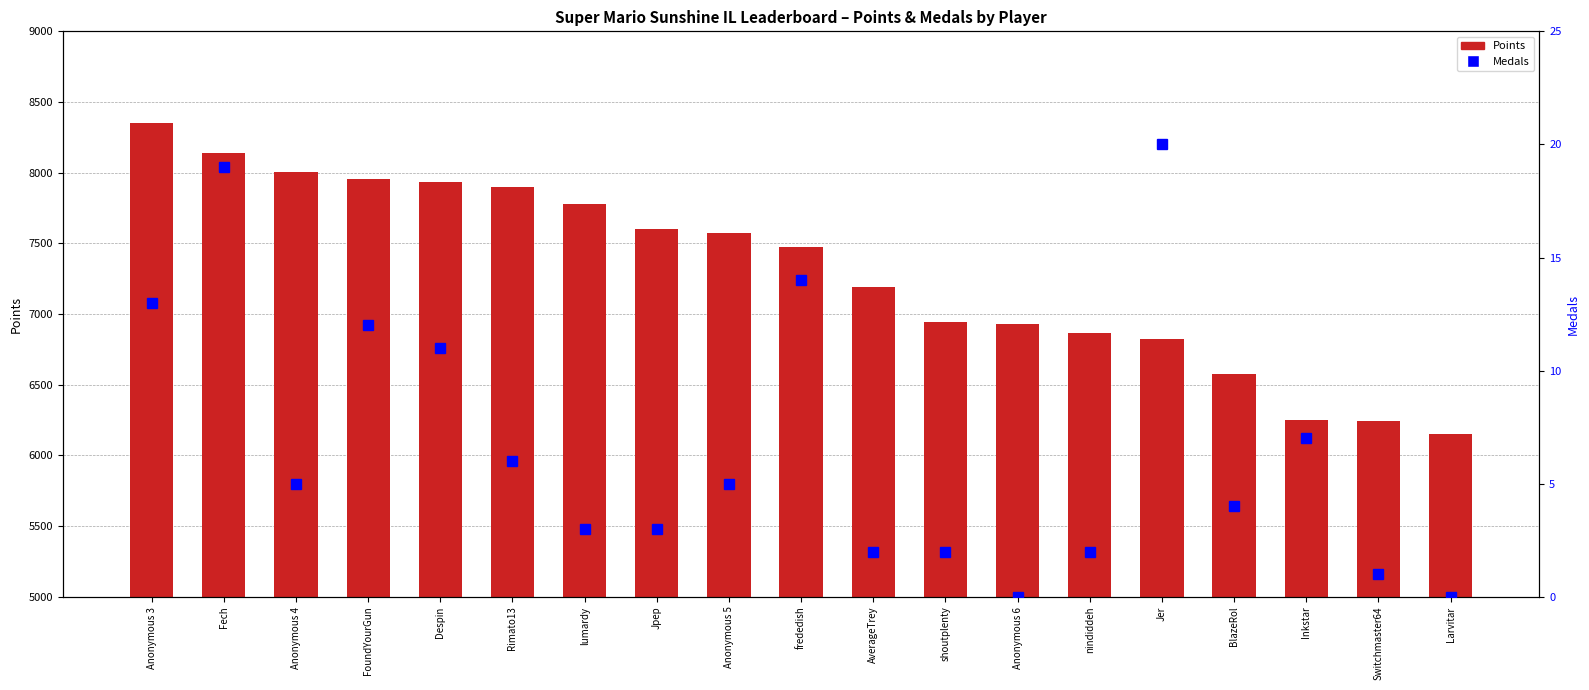

Which series has the largest total across all categories?

Points